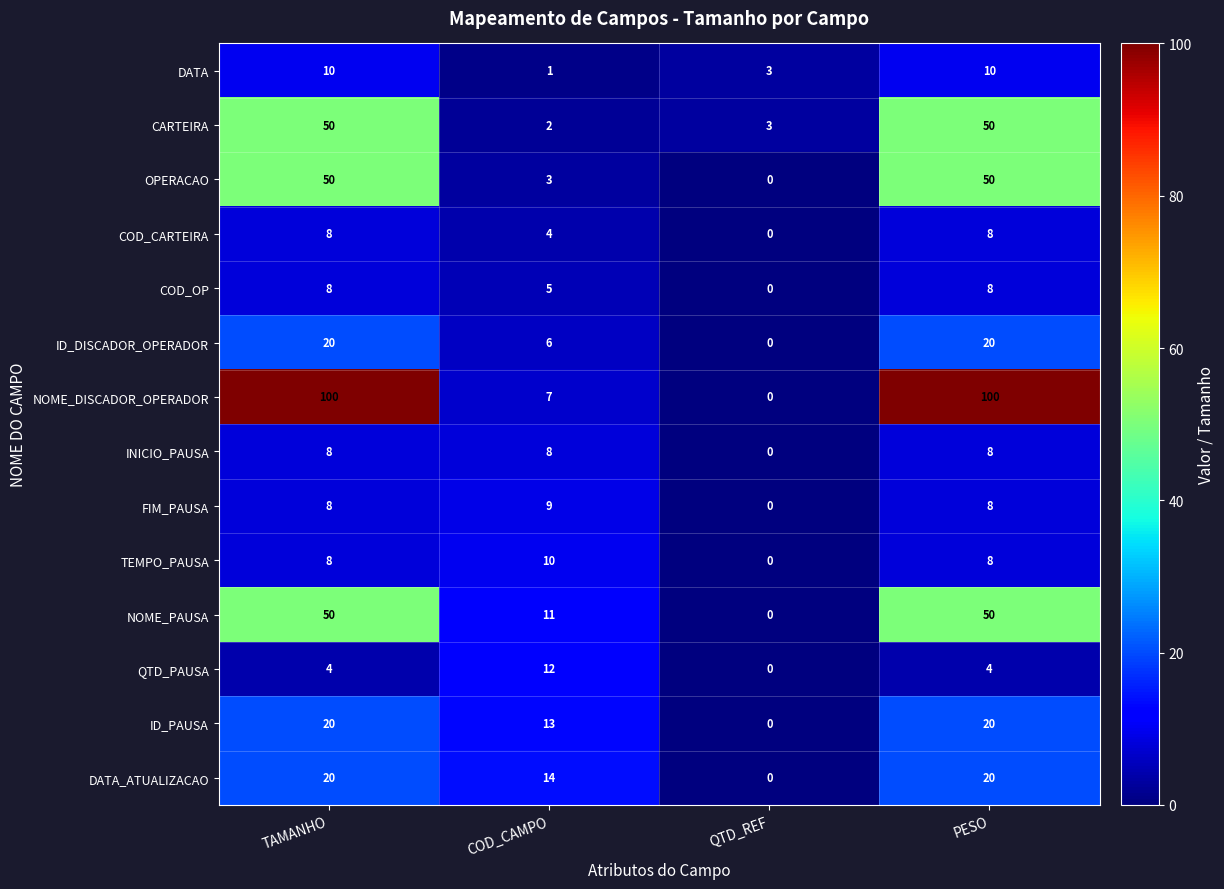

At COD_CAMPO, list the series in order from smallest to largest.

DATA, CARTEIRA, OPERACAO, COD_CARTEIRA, COD_OP, ID_DISCADOR_OPERADOR, NOME_DISCADOR_OPERADOR, INICIO_PAUSA, FIM_PAUSA, TEMPO_PAUSA, NOME_PAUSA, QTD_PAUSA, ID_PAUSA, DATA_ATUALIZACAO